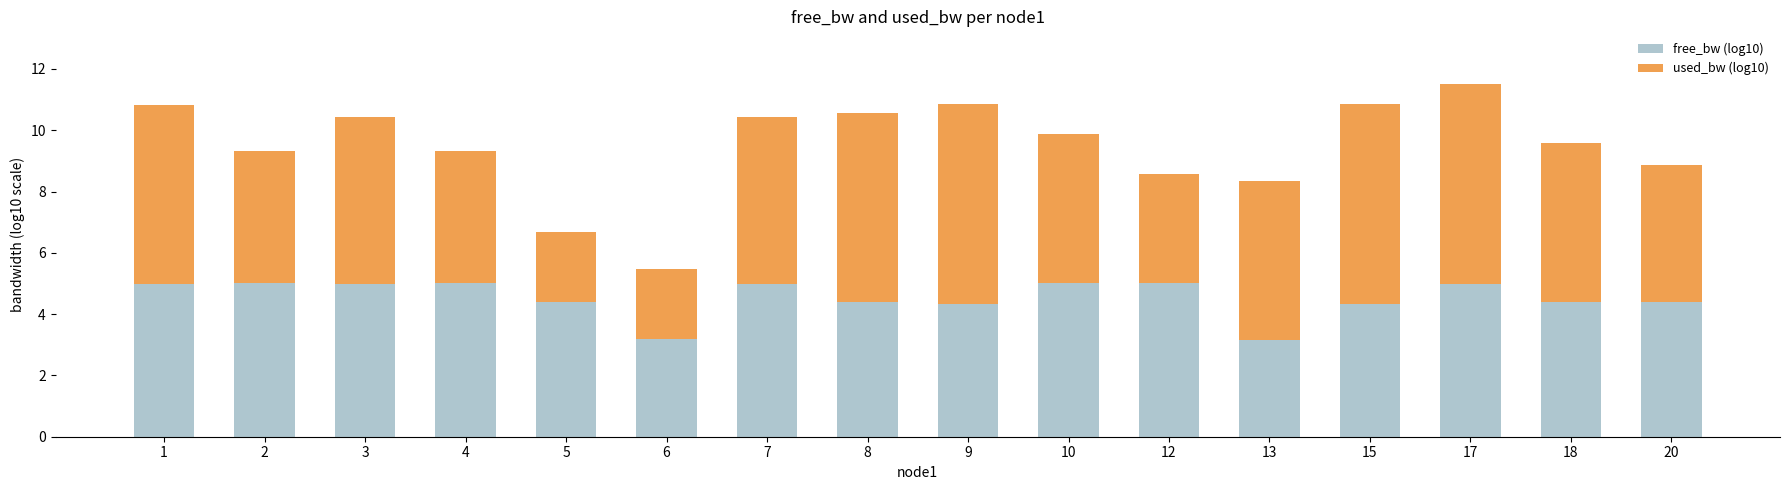

What is the difference between the maximum and minimum values in the free_bw (log10) series?

1.9